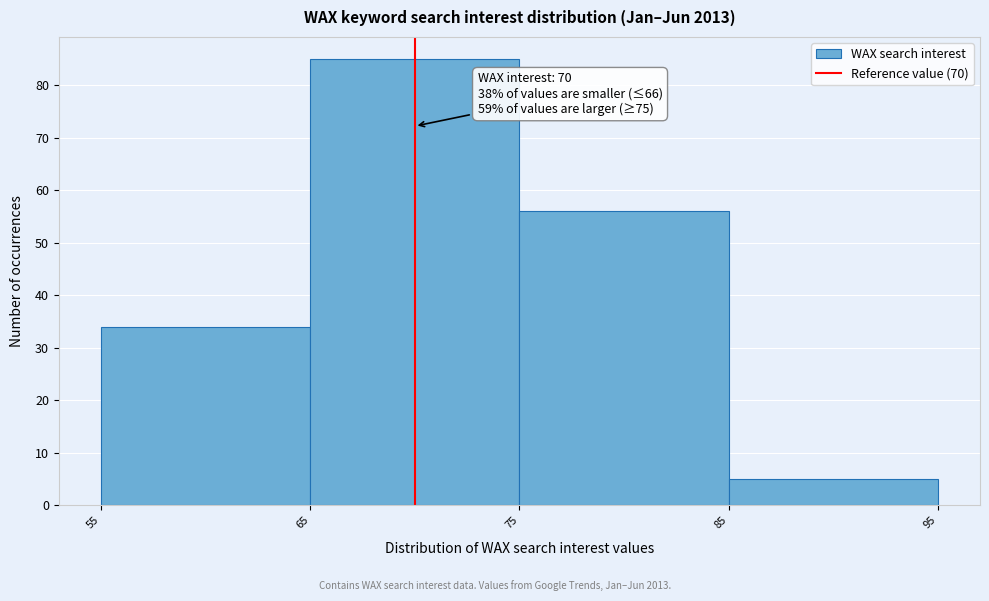

Which range on the x-axis has the tallest bar?

65 to 75